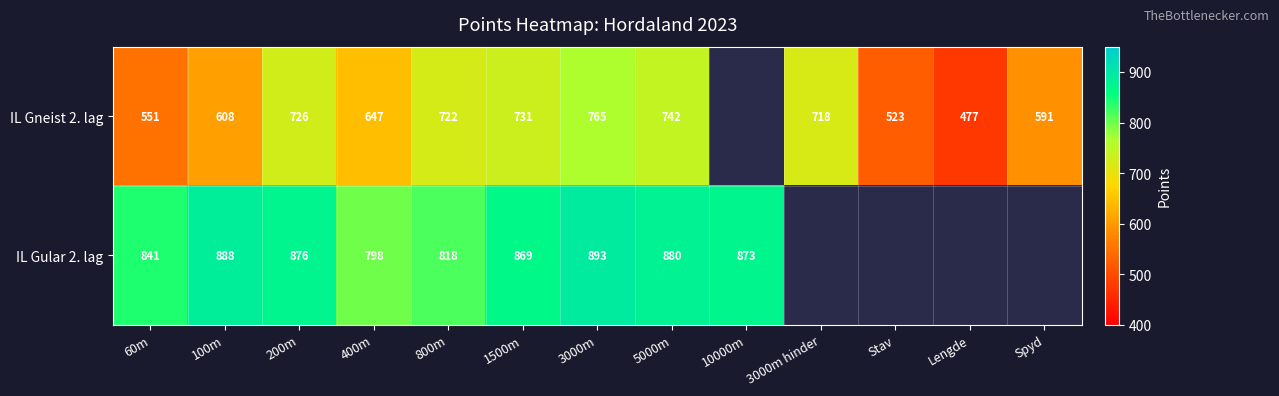

What is the total value across all series at 200m?

1602